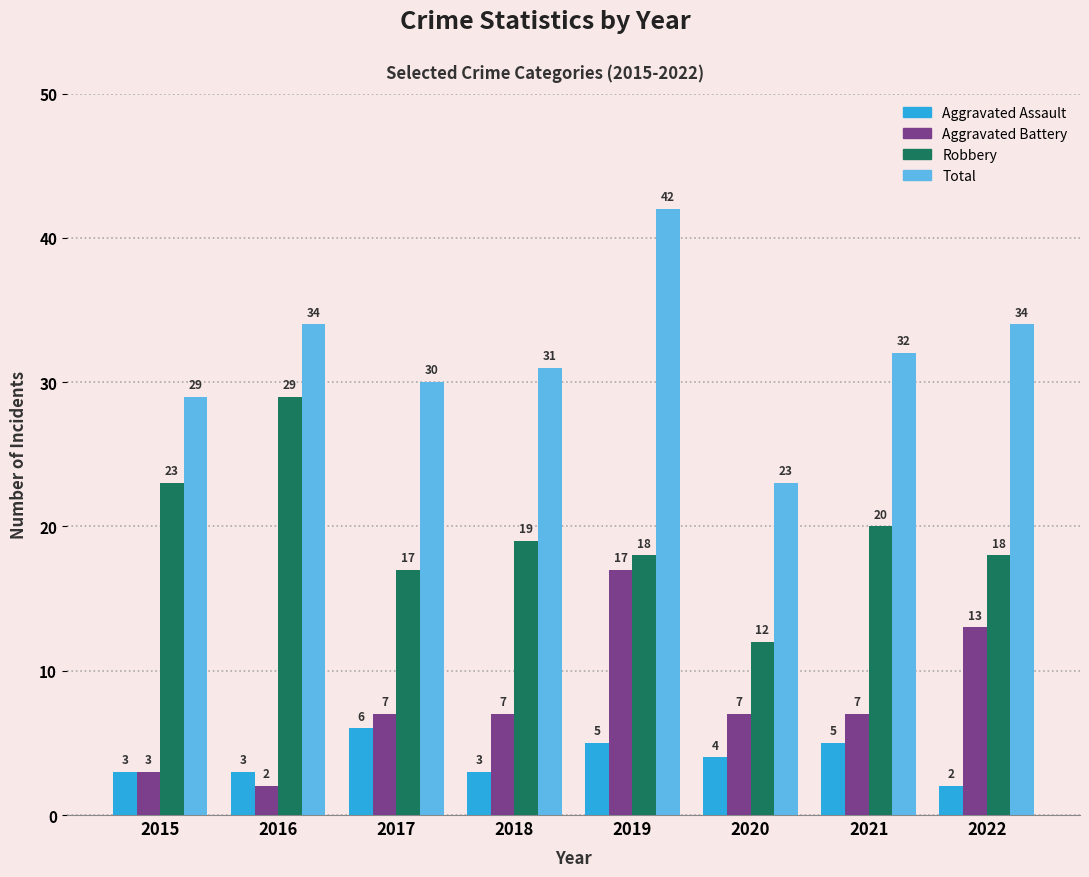

Count the number of categories in the chart.

8